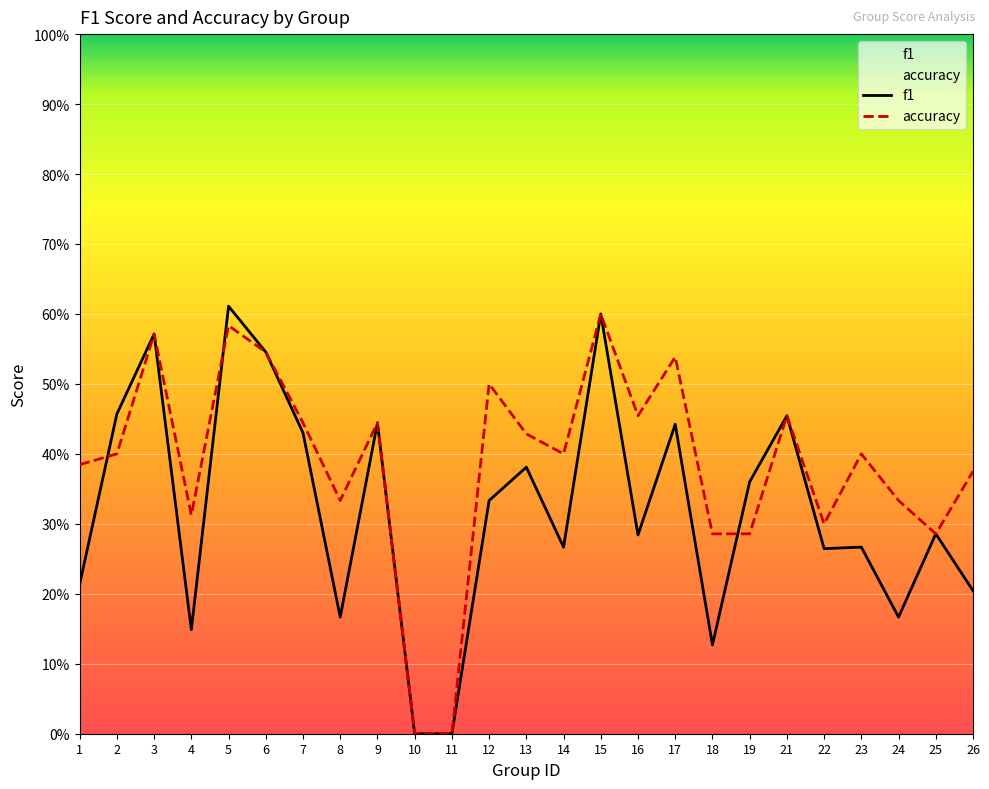

What is the maximum value shown in the chart?

0.6